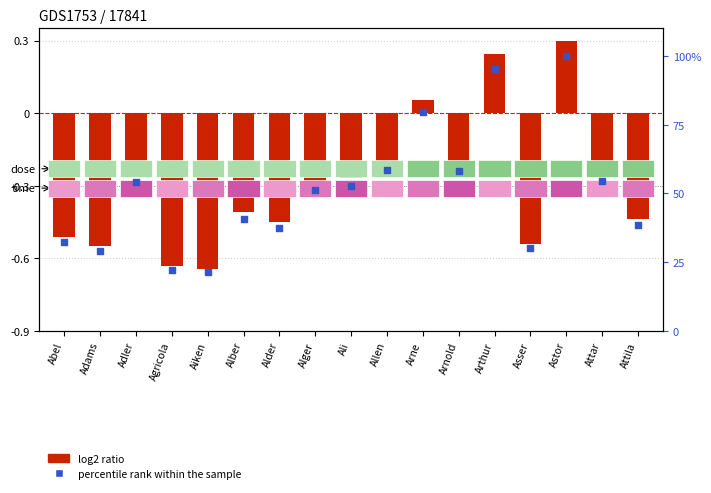

At which category is the sum across all series the highest?

Astor